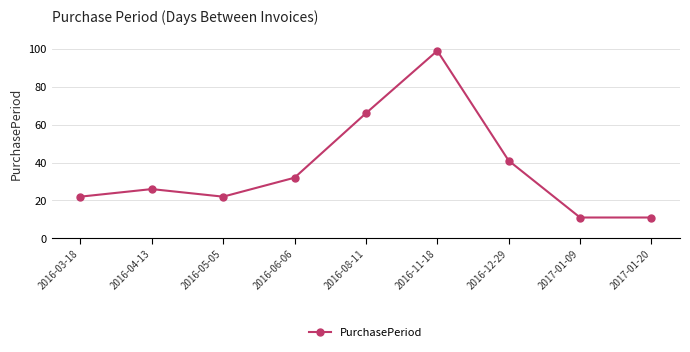

Which has a higher value, 2016-06-06 or 2016-08-11?

2016-08-11